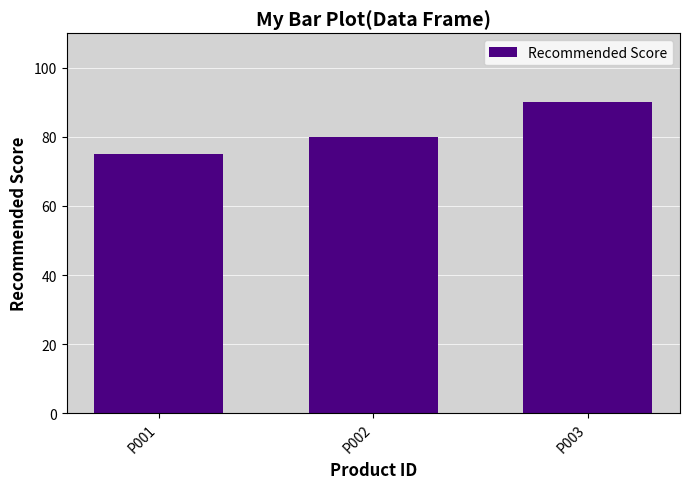

Rank the categories by value from highest to lowest.

P003, P002, P001